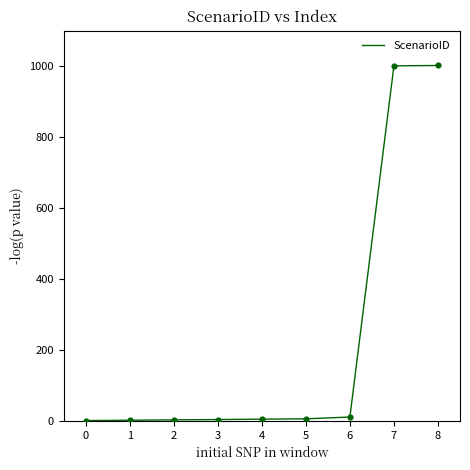

Between 5 and 7, which is larger?

7